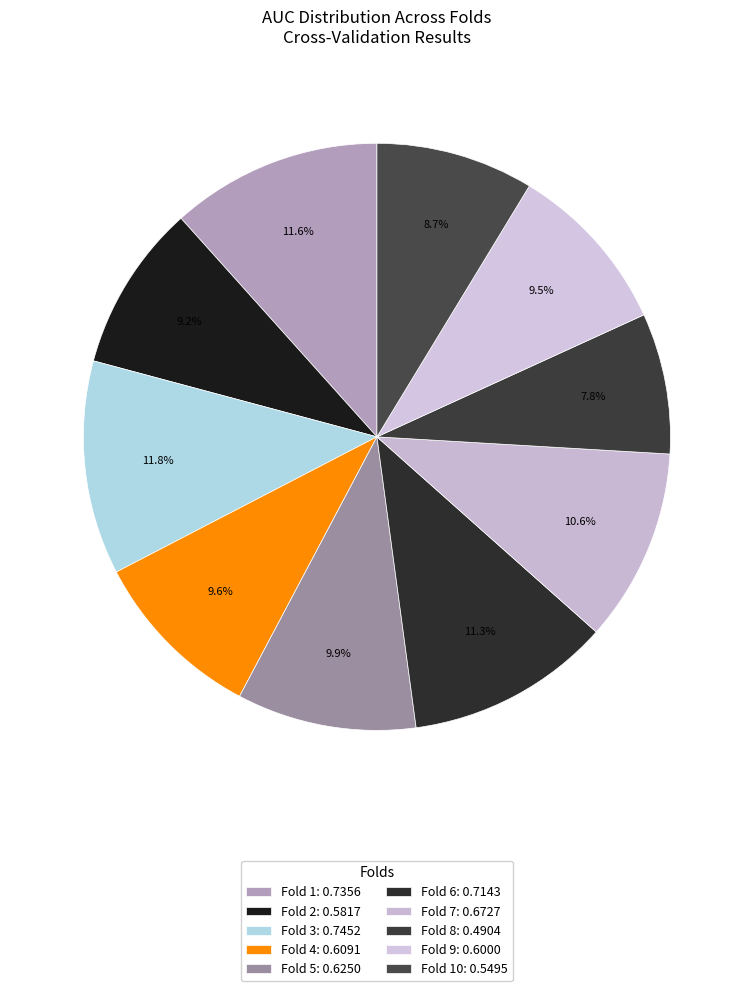

To the nearest percent, what is the average slice percentage?

10%